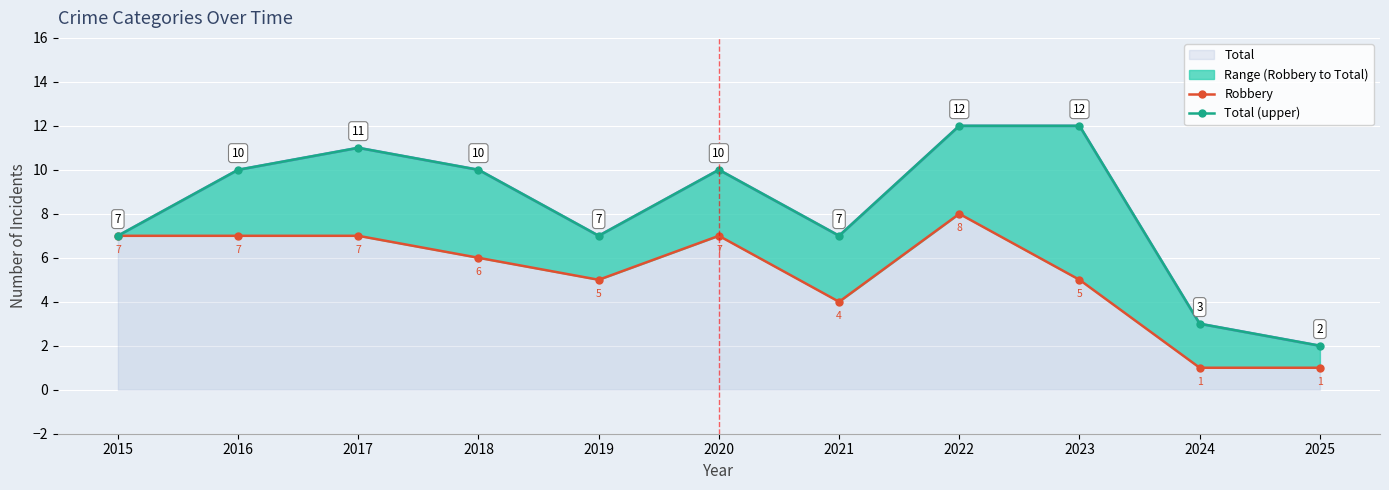

At which label does Total reach its minimum?

2025